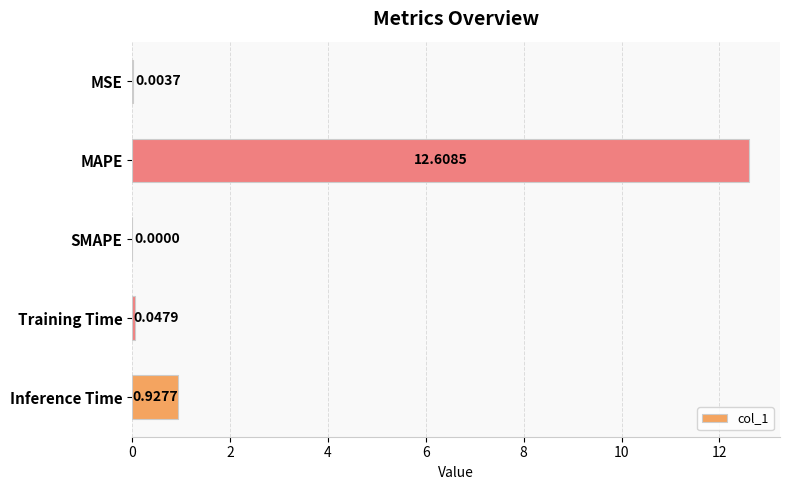

What is the sum of the values at MAPE and Inference Time?

13.5